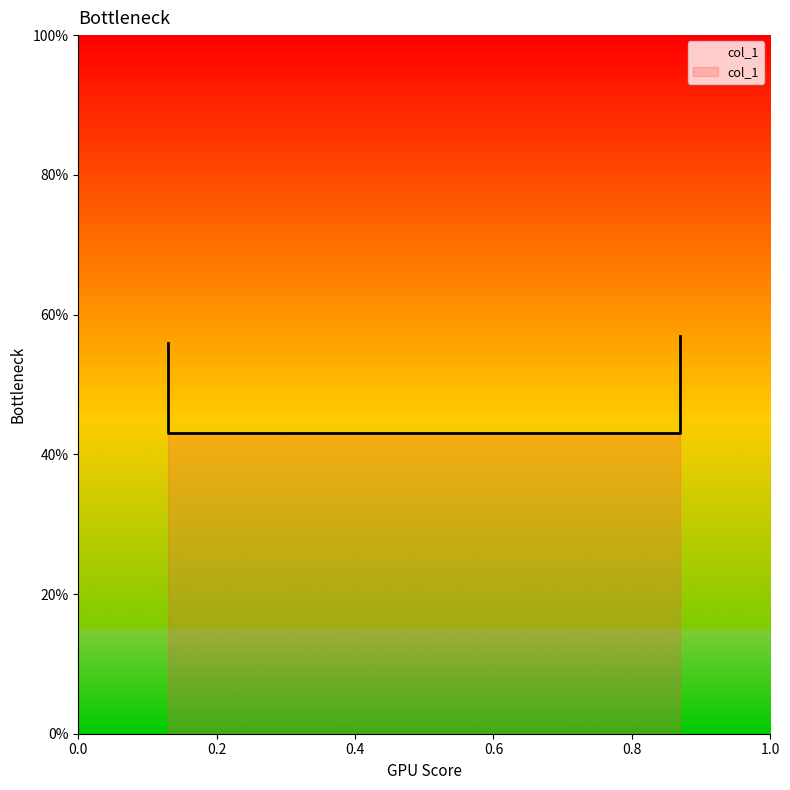

Which category has the highest value across all series?

0.87